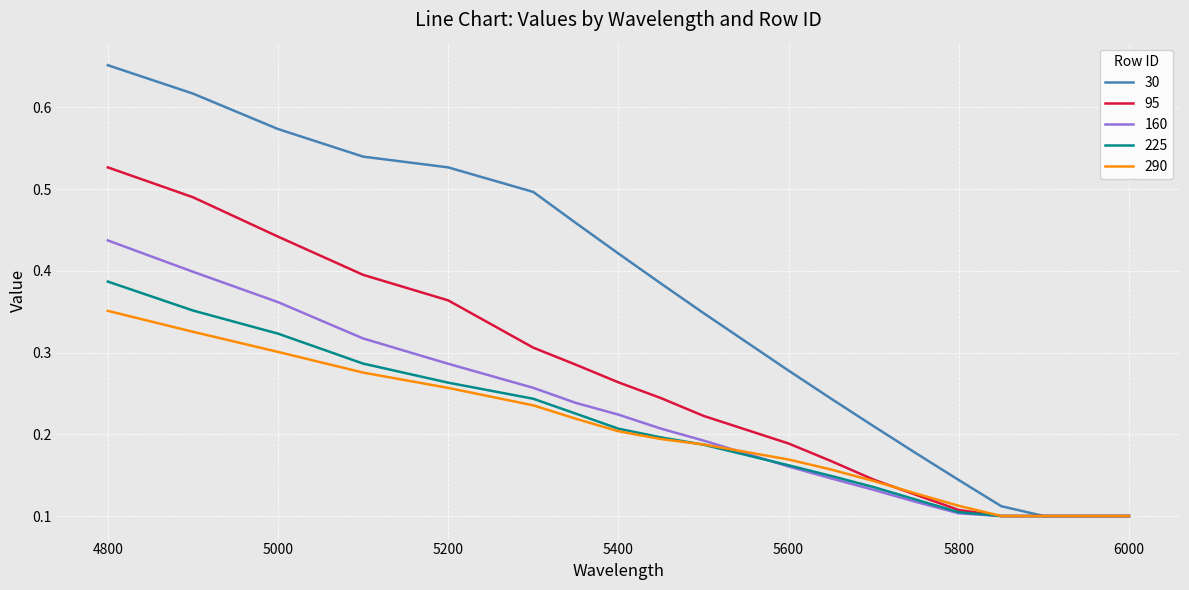

Which series has the largest range (max minus min)?

30